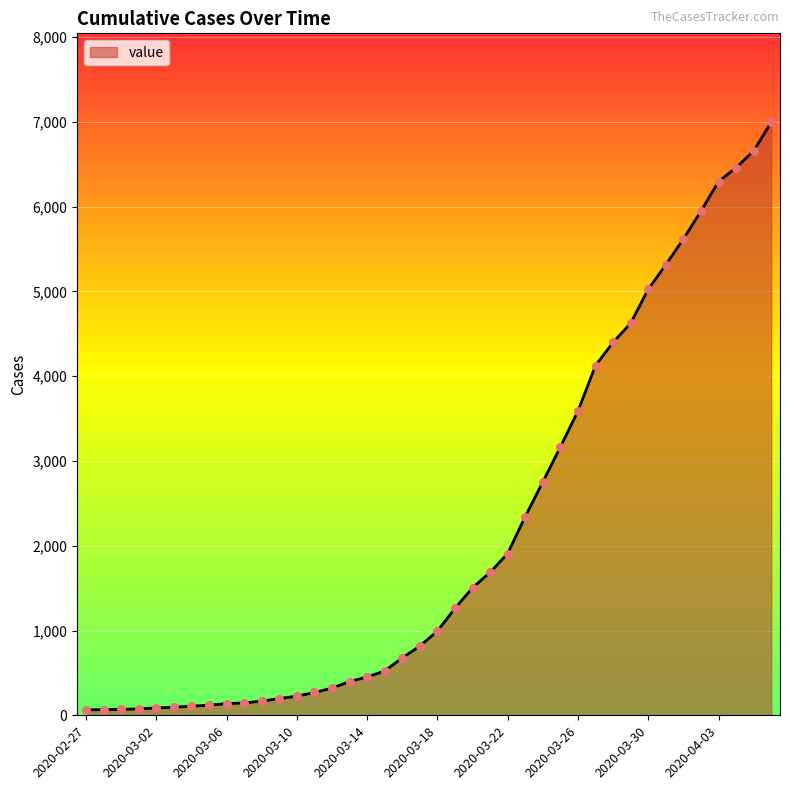

What is the greatest value displayed?

6995